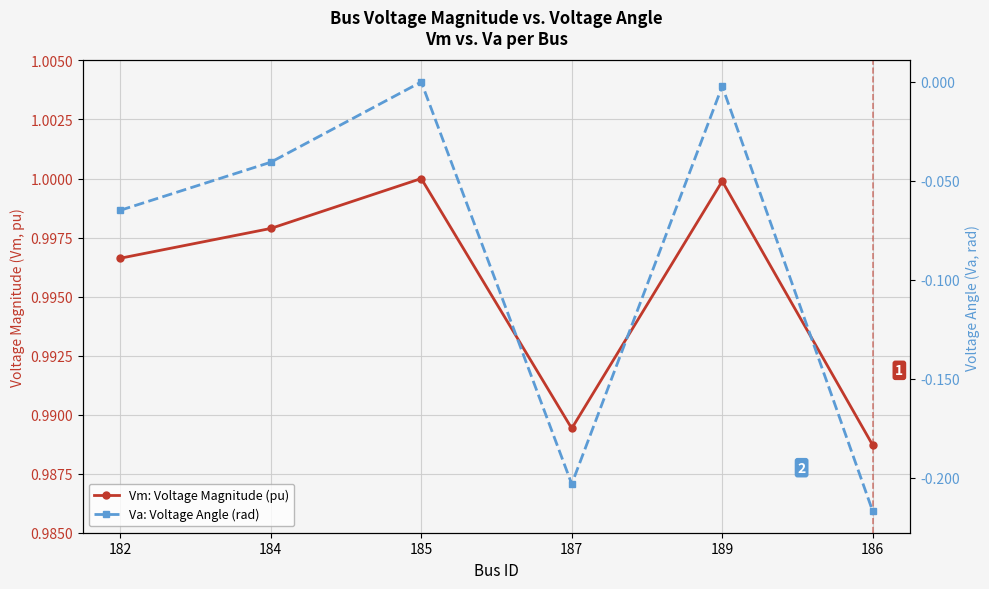

True or false: Vm: Voltage Magnitude (pu) and Va: Voltage Angle (rad) intersect in this chart.

False